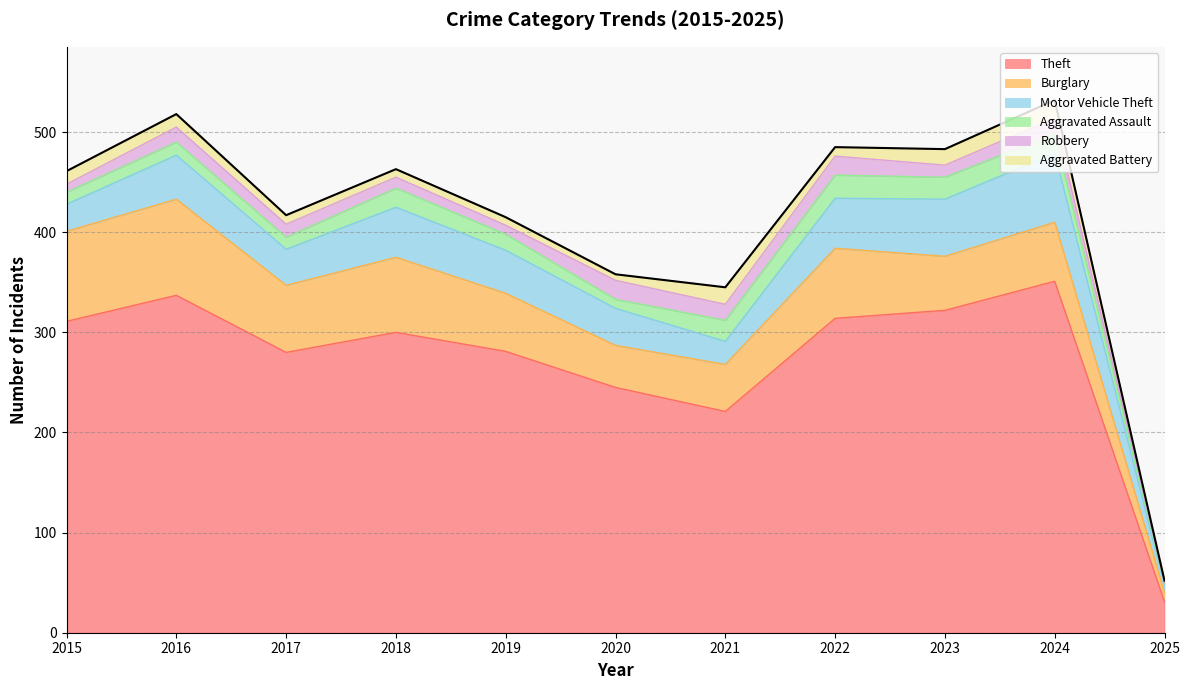

How many lines are shown in the chart?

6